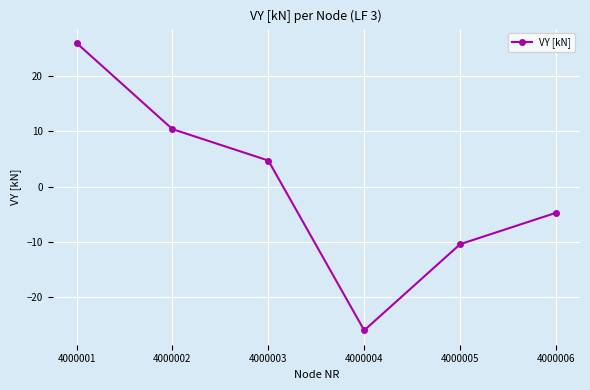

How many distinct data groups are displayed?

1